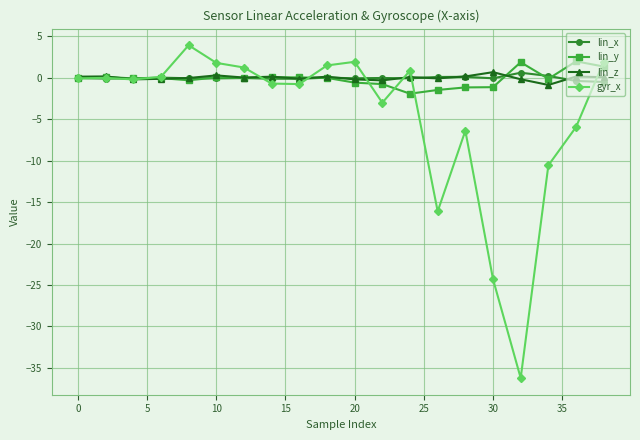

What is the smallest value displayed?

-36.2